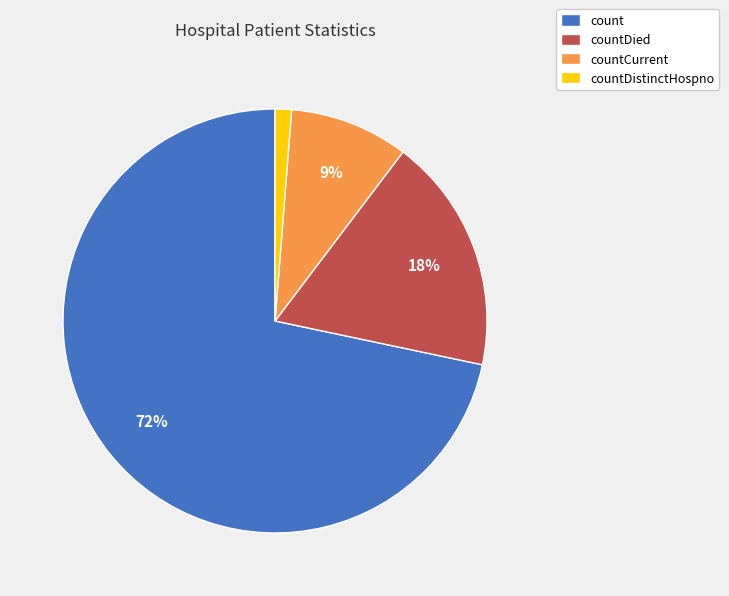

To the nearest percent, what is the average slice percentage?

25%